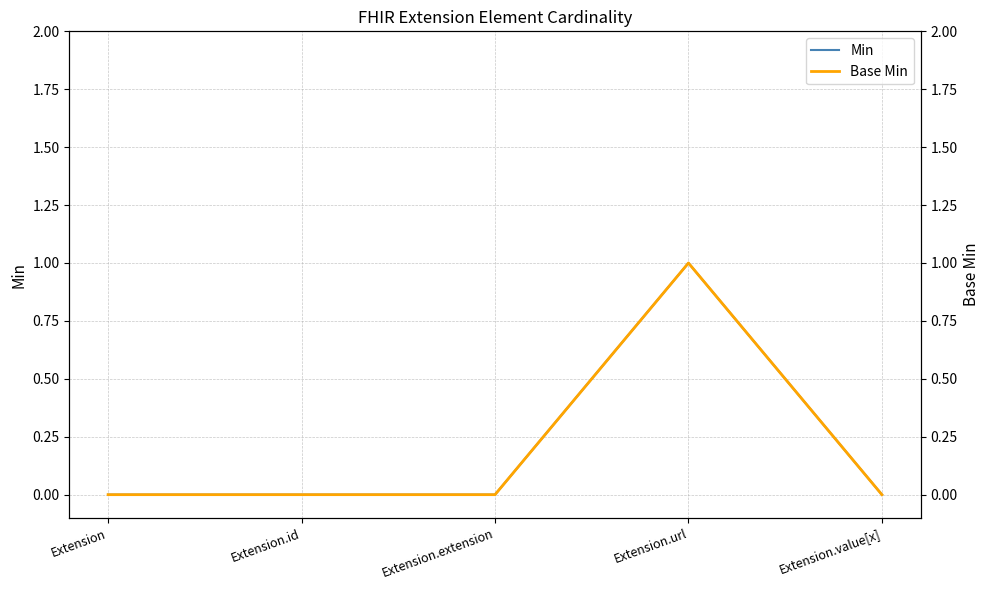

Reading right to left, extract all data points from this chart.

Min: Extension.value[x]=0	Extension.url=1	Extension.extension=0	Extension.id=0	Extension=0
Base Min: Extension.value[x]=0	Extension.url=1	Extension.extension=0	Extension.id=0	Extension=0